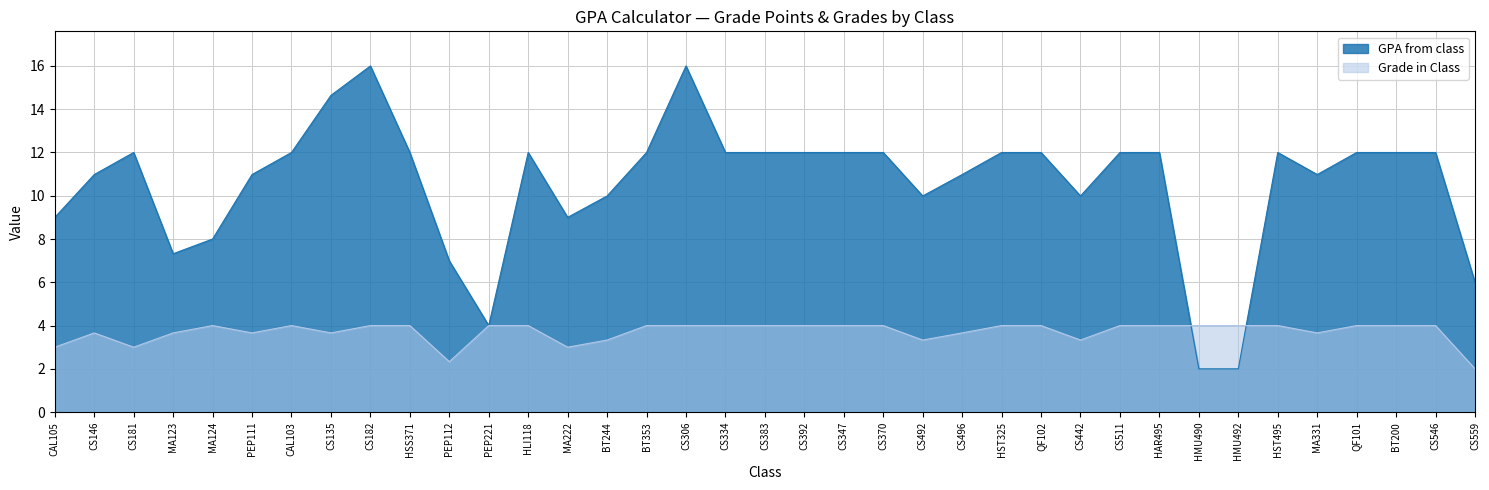

Which series has the largest total across all categories?

GPA from class